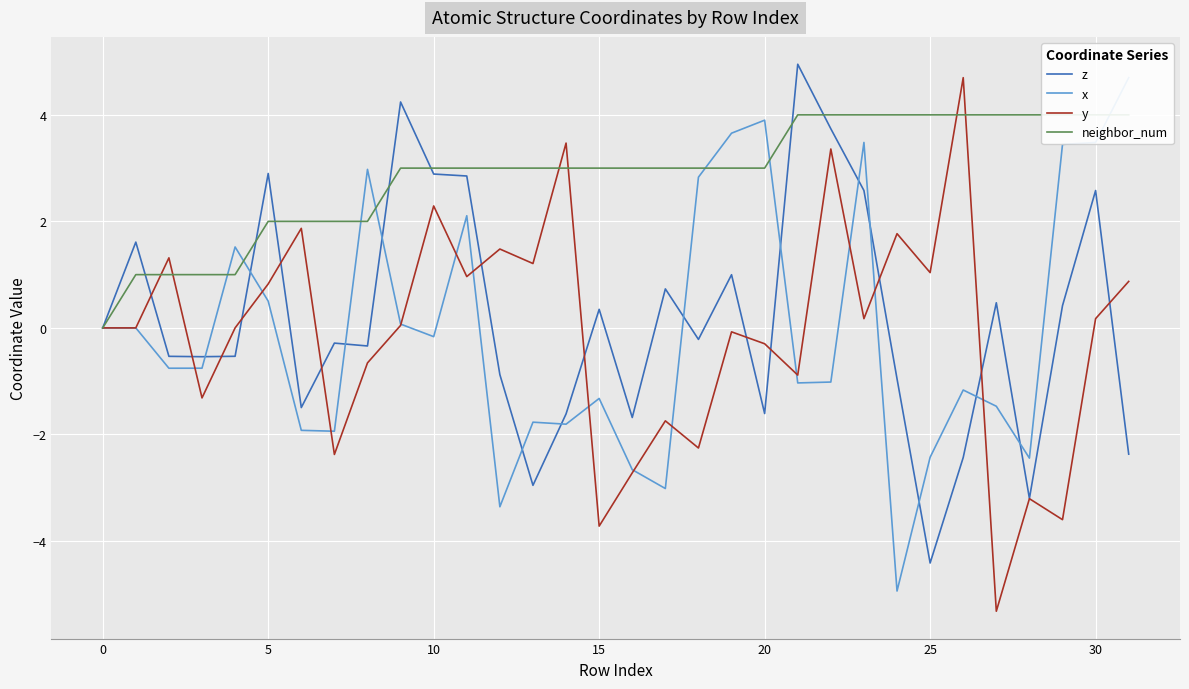

What is the sum of all neighbor_num values?

92.0